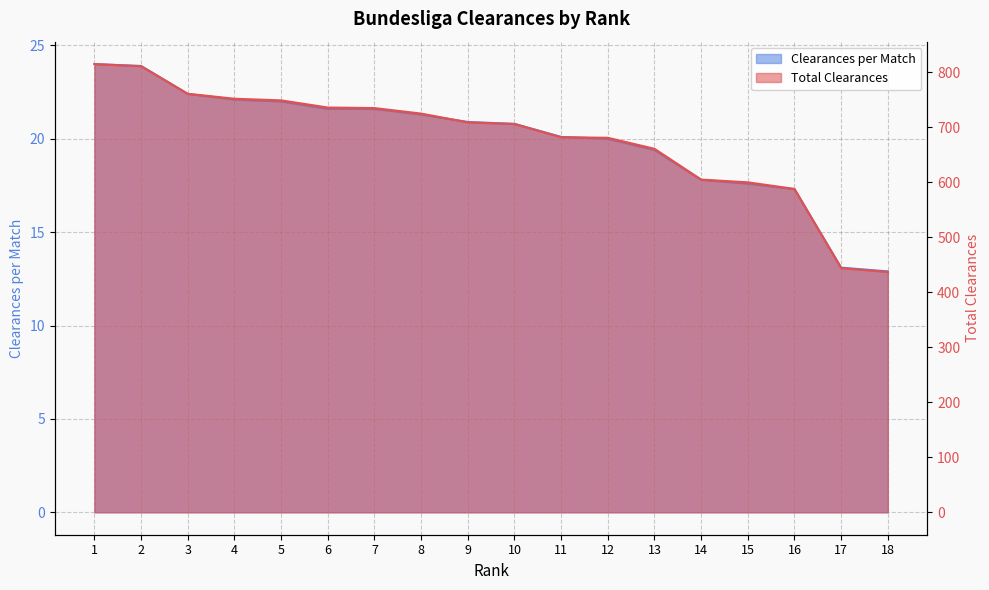

Read the Clearances per Match value at 4.

22.1